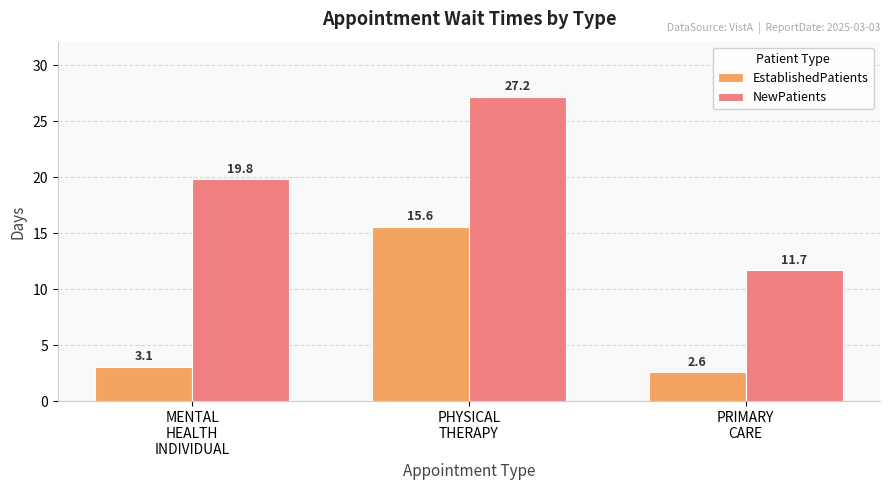

True or false: EstablishedPatients has a value of 3.1 at MENTAL
HEALTH
INDIVIDUAL.

True